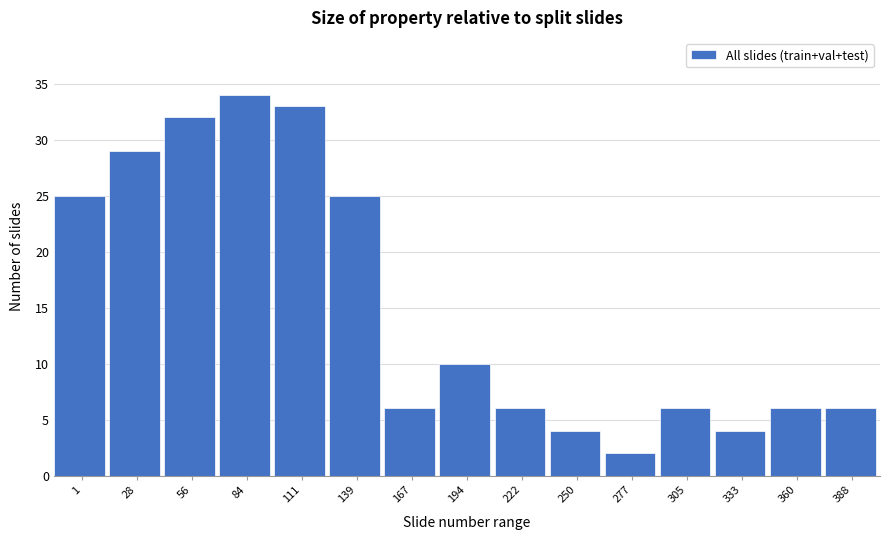

Reading left to right, extract all data points from this chart.

25	29	32	34	33	25	6	10	6	4	2	6	4	6	6